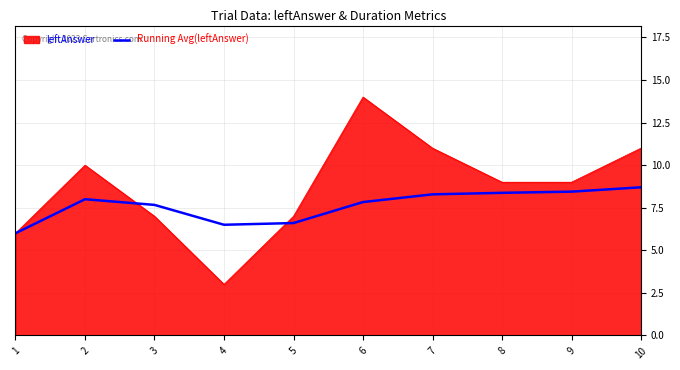

Is it true that Running Avg(leftAnswer) equals 8.4 at 9?

True